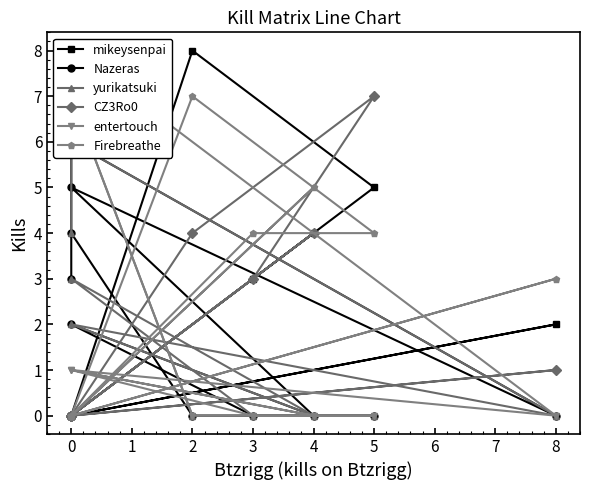

What is the difference between the maximum and minimum values in the entertouch series?

8